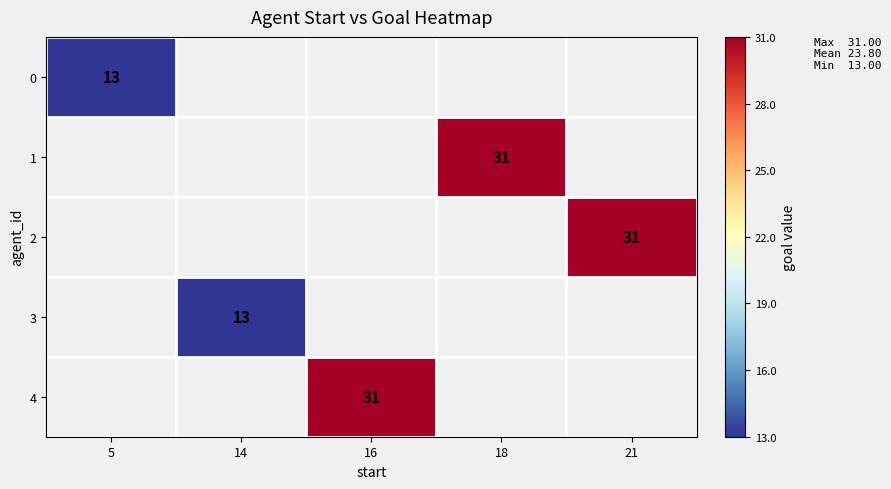

List the labels in order of 0 value, smallest first.

5, 14, 16, 18, 21